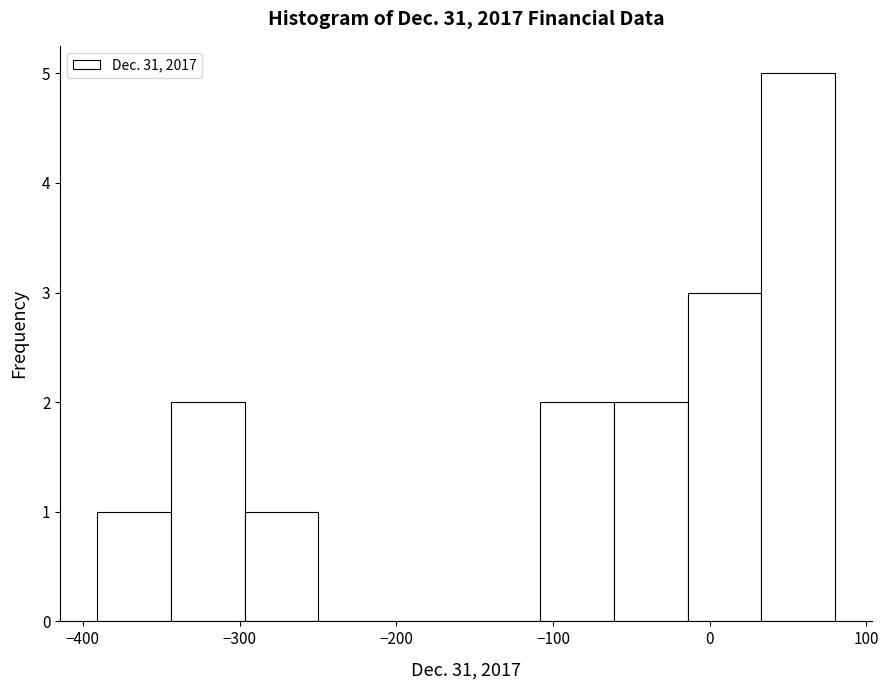

Which range on the x-axis has the tallest bar?

30 to 80